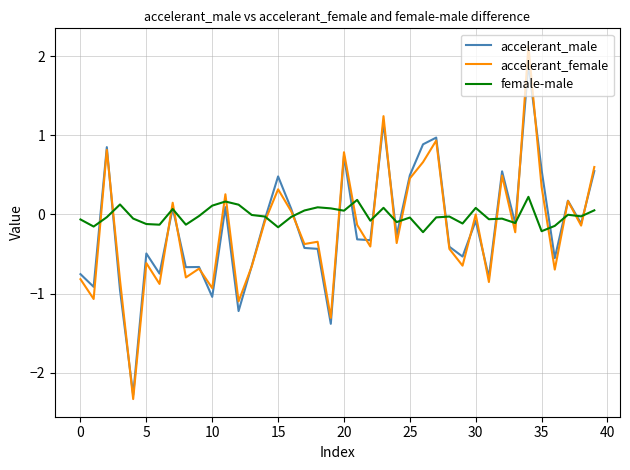

Which series has the largest range (max minus min)?

accelerant_female